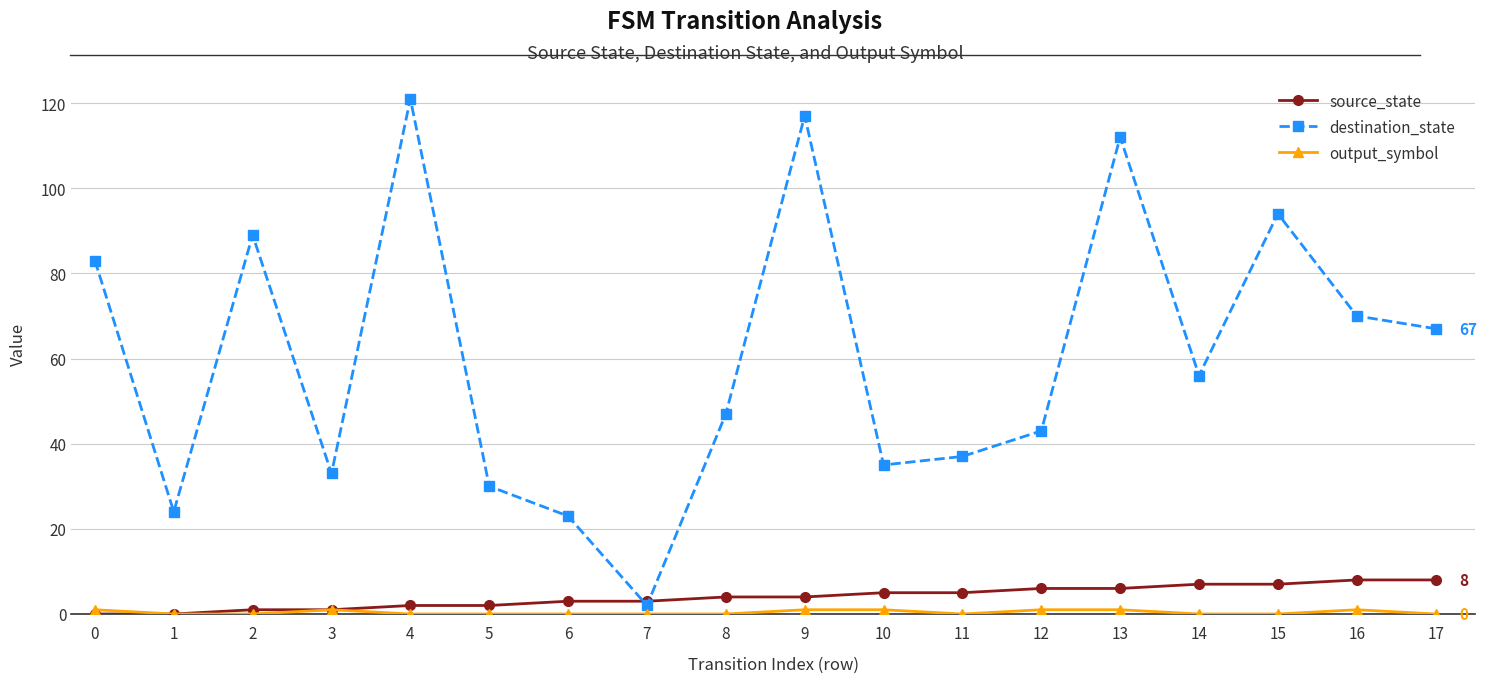

Which series has the largest total across all categories?

destination_state